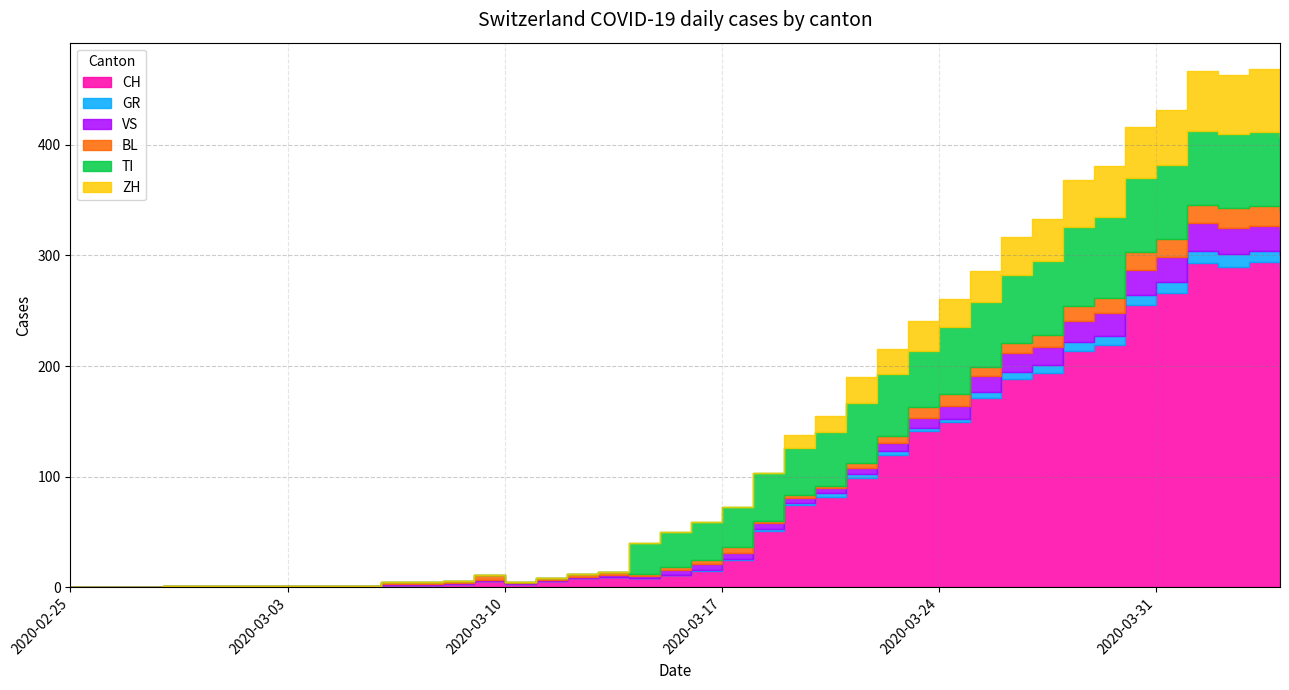

True or false: TI and GR cross at least once.

False